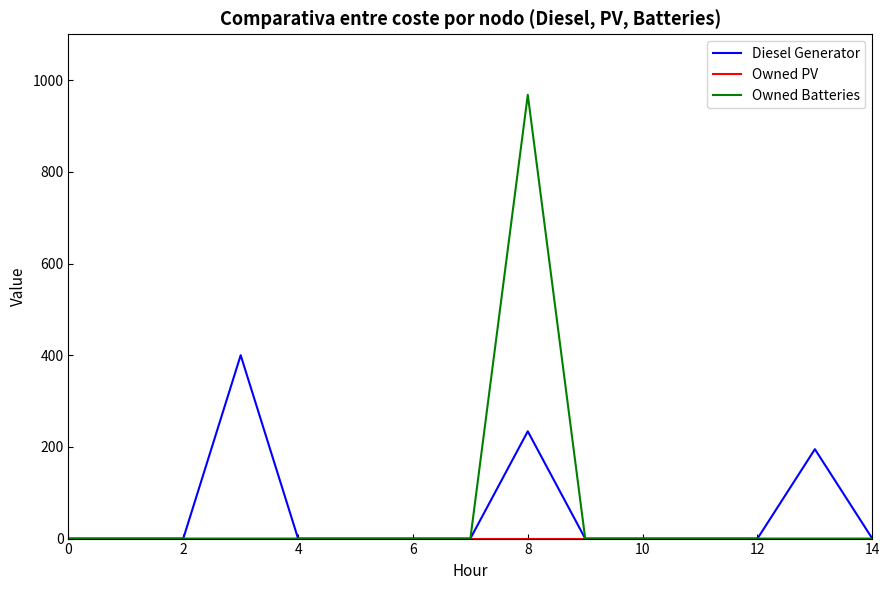

Which series has the widest spread of values?

Owned Batteries